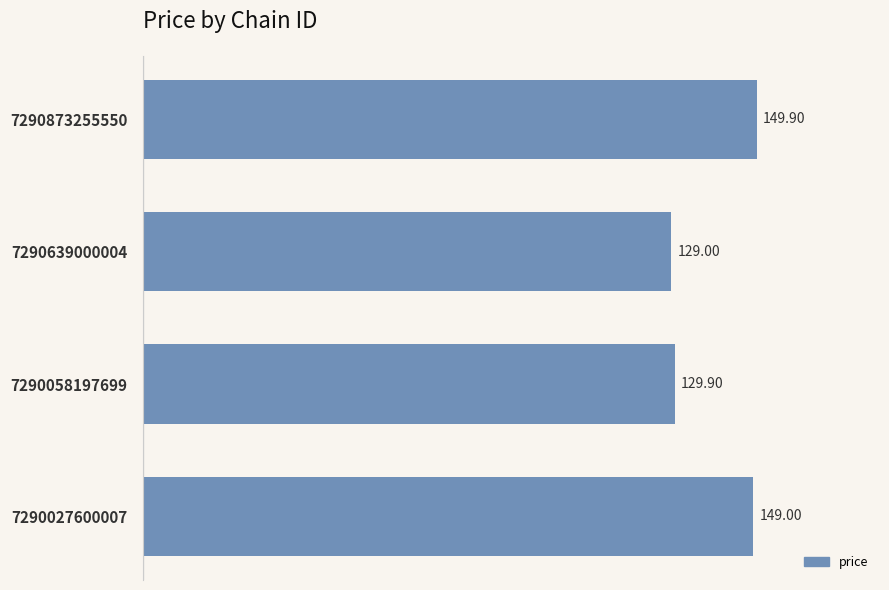

Rank the categories by value from highest to lowest.

7290873255550, 7290027600007, 7290058197699, 7290639000004